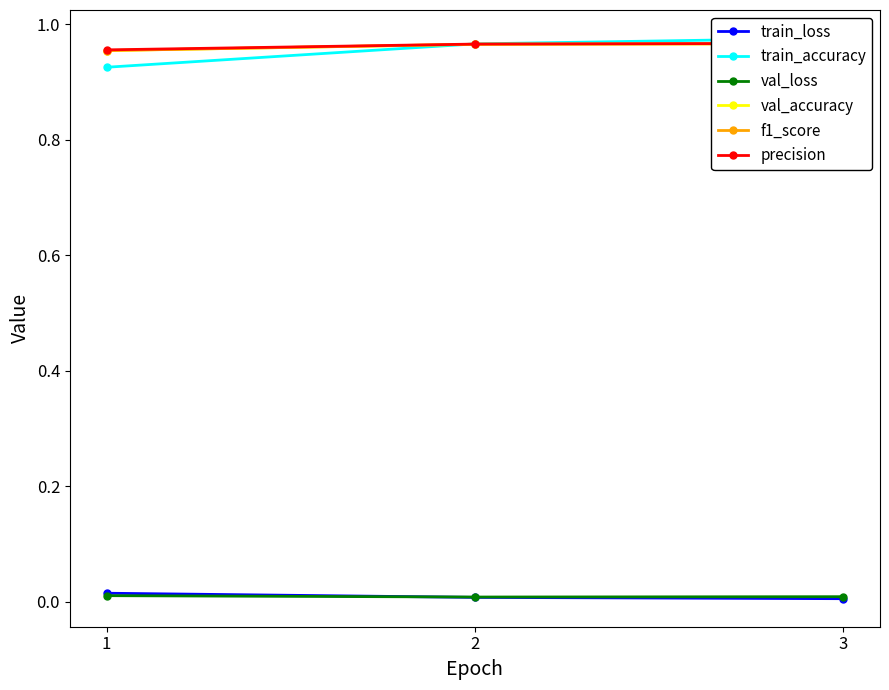

Reading right to left, extract all data points from this chart.

train_loss: 3=0.0	2=0.0	1=0.0
train_accuracy: 3=1.0	2=1.0	1=0.9
val_loss: 3=0.0	2=0.0	1=0.0
val_accuracy: 3=1.0	2=1.0	1=1.0
f1_score: 3=1.0	2=1.0	1=1.0
precision: 3=1.0	2=1.0	1=1.0